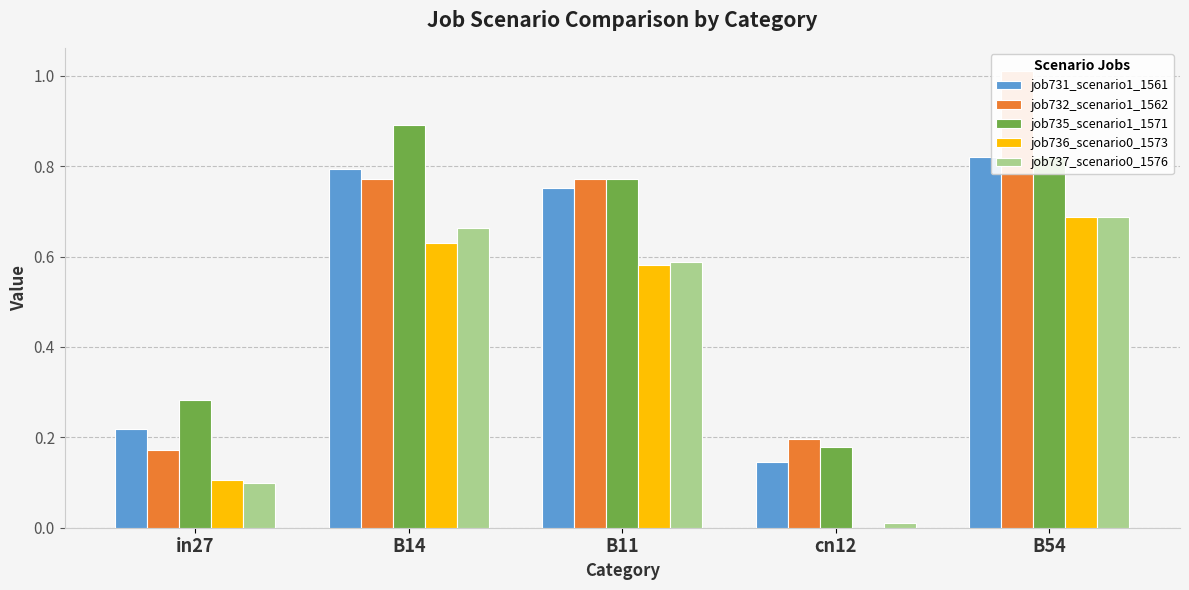

Which label corresponds to the largest value in the chart?

B54